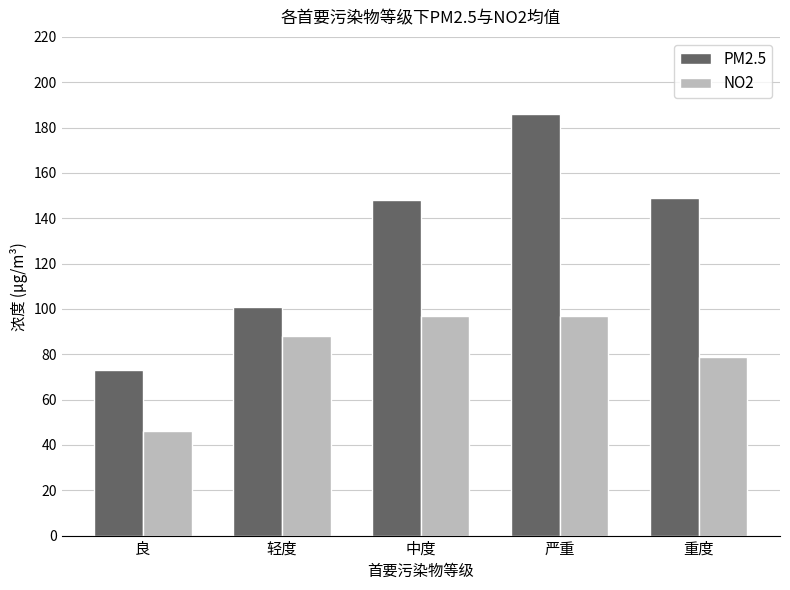

What is the minimum value for NO2?

46